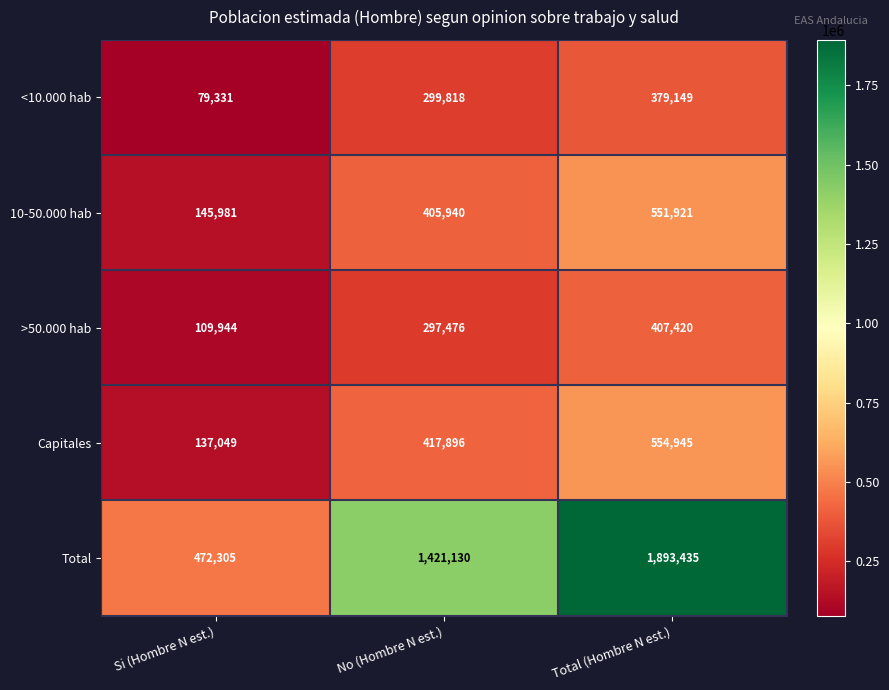

Which series has the largest total across all categories?

Total